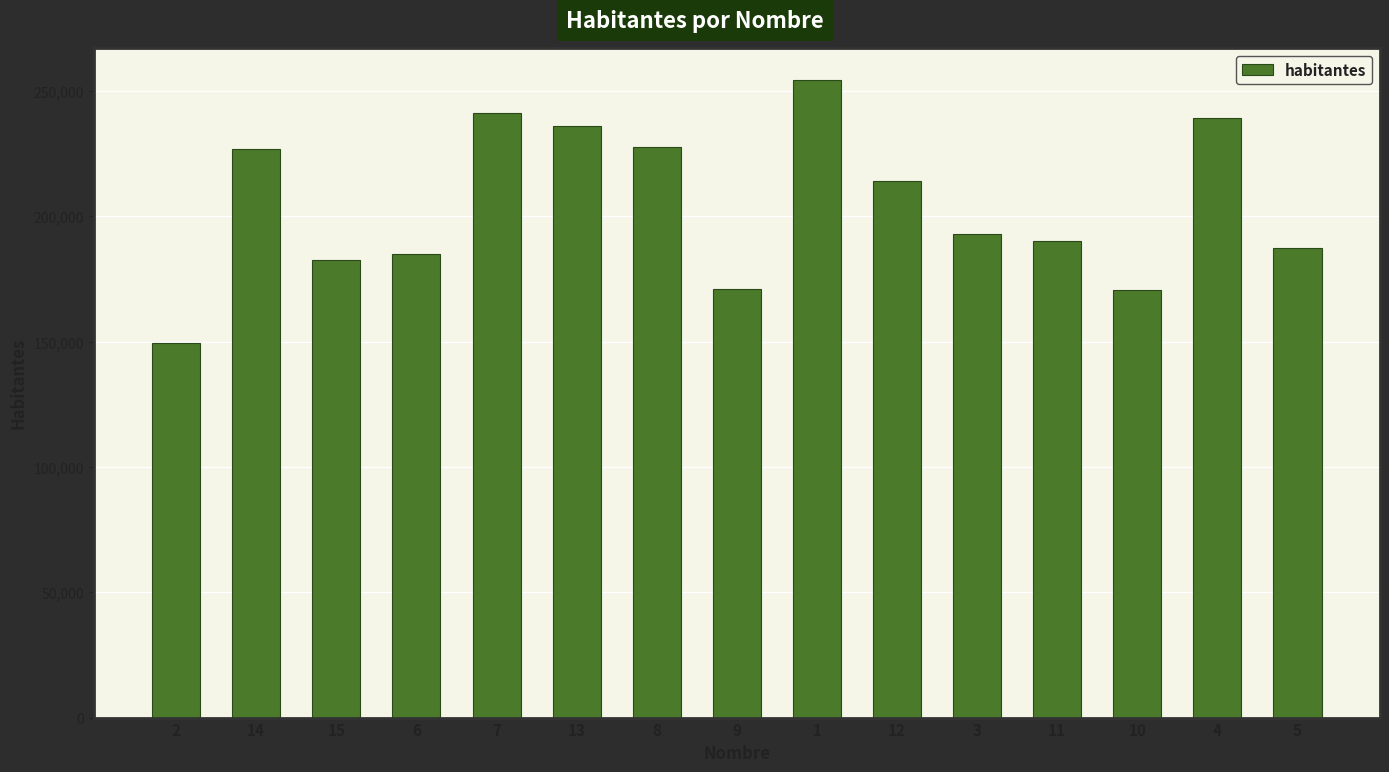

The value at 6 is 328474. True or false?

False